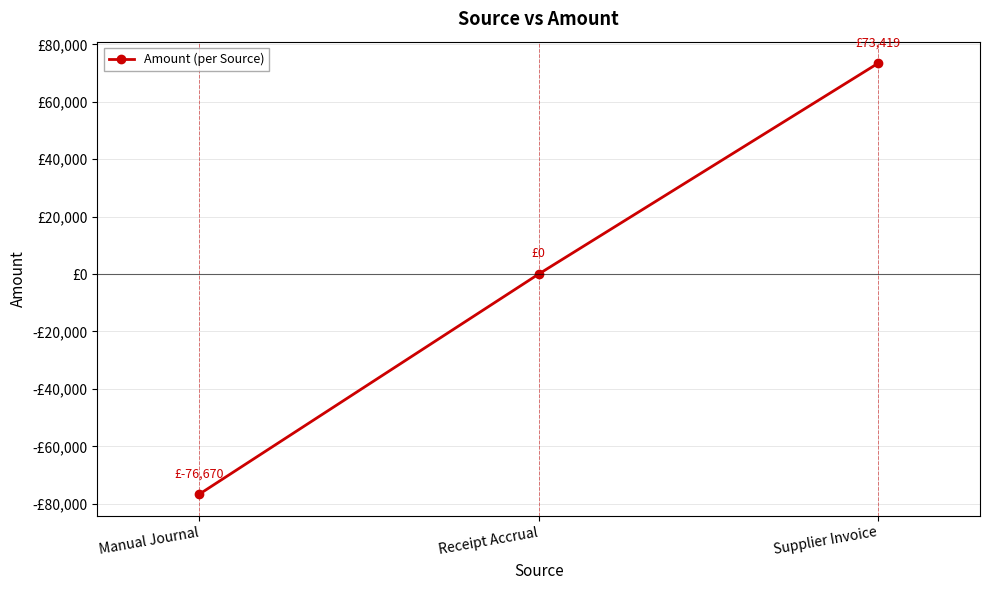

What is the difference between the values at Manual Journal and Supplier Invoice?

150088.9